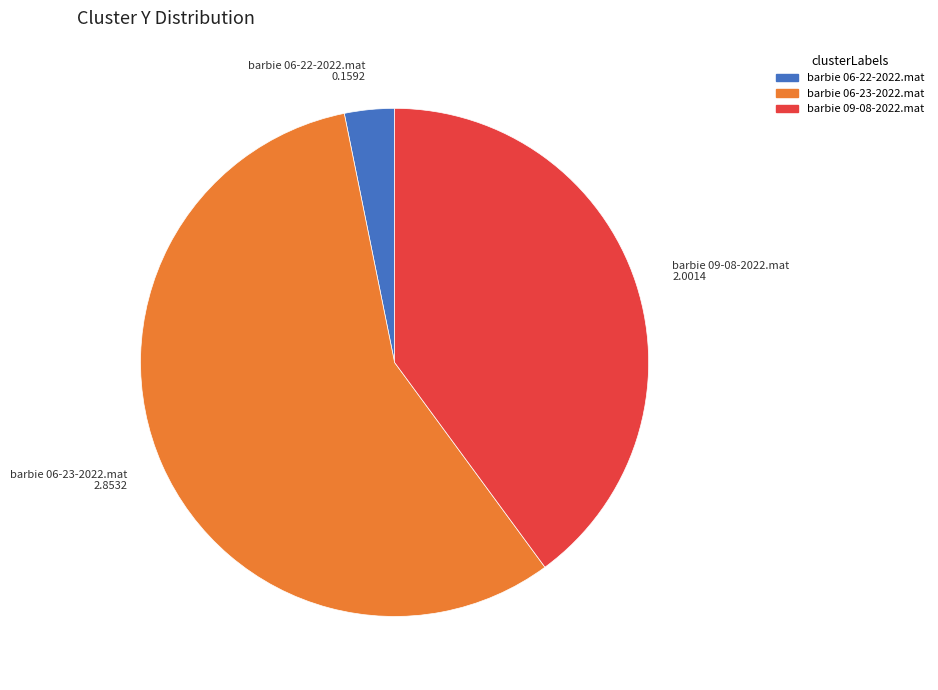

True or false: barbie 06-23-2022.mat accounts for 46% of the total.

False